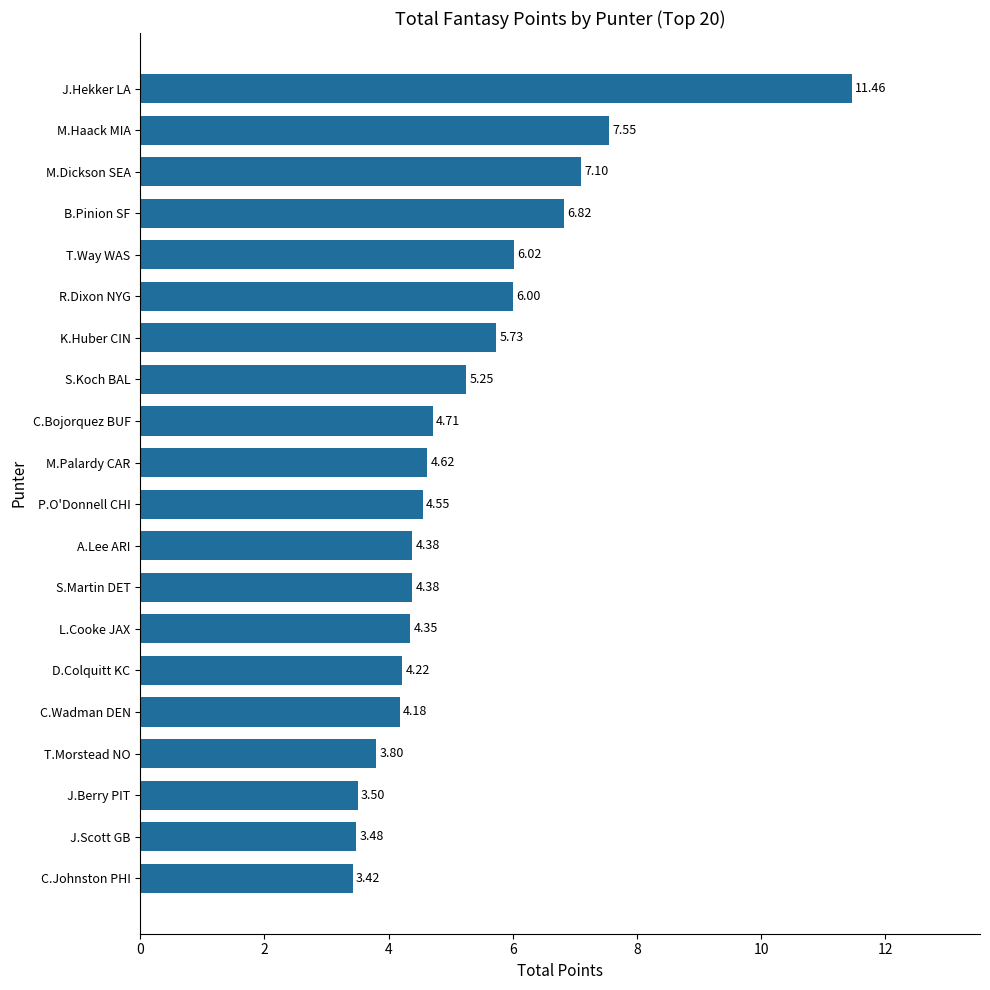

What is the ratio of the value at M.Palardy CAR to the value at T.Way WAS?

0.8